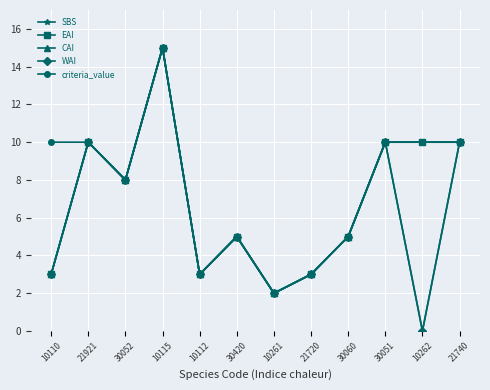

Reading left to right, extract all data points from this chart.

SBS: 3	10	8	15	3	5	2	3	5	10	10	10
EAI: 3	10	8	15	3	5	2	3	5	10	10	10
CAI: 3	10	8	15	3	5	2	3	5	10	0	10
WAI: 3	10	8	15	3	5	2	3	5	10	0	10
criteria_value: 10	10	8	15	3	5	2	3	5	10	10	10